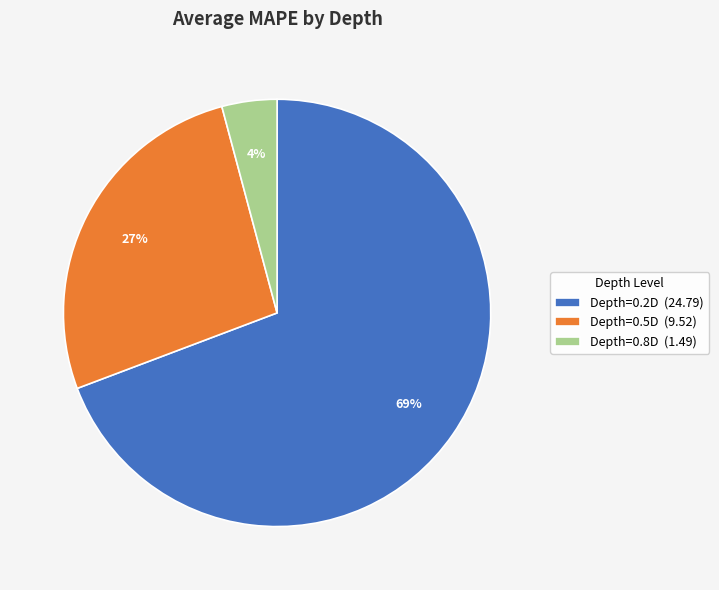

Between Depth=0.8D and Depth=0.2D, which is larger?

Depth=0.2D